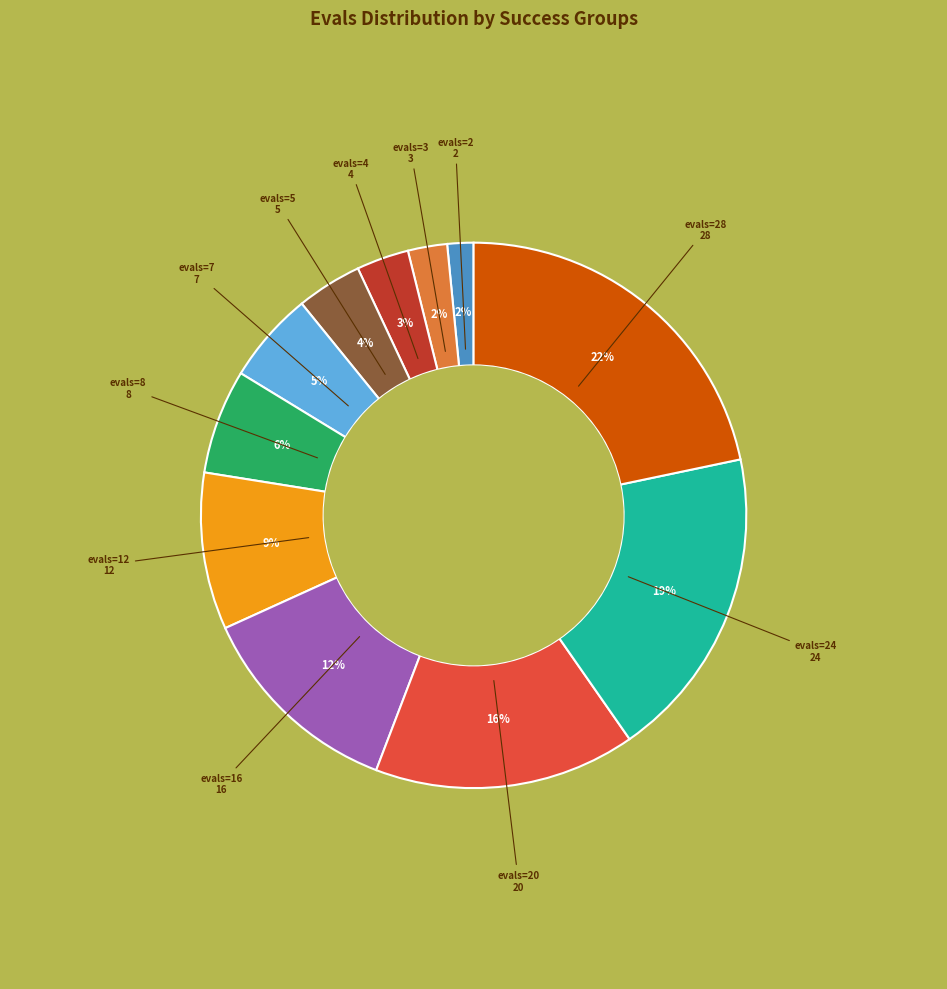

Is there any slice that represents more than half of the pie?

No